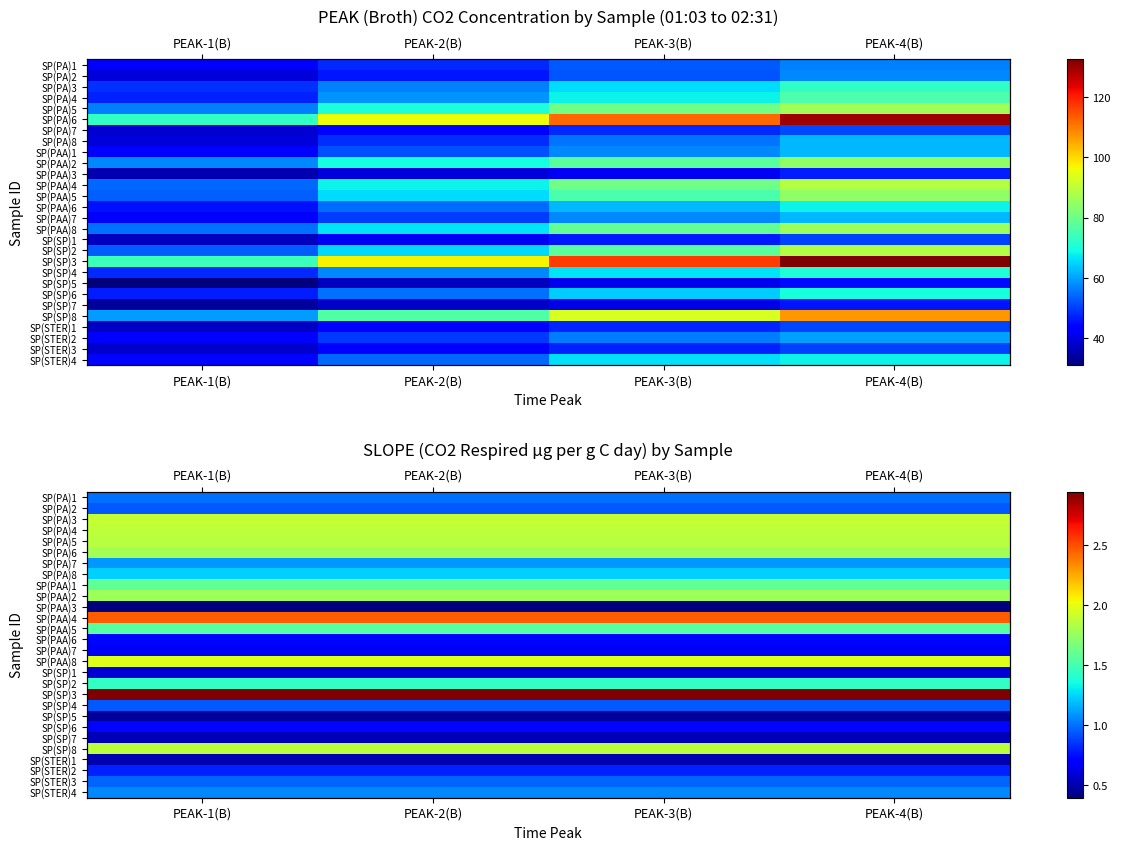

What value does the SP(PA)2 series have at PEAK-1(B)?

0.9